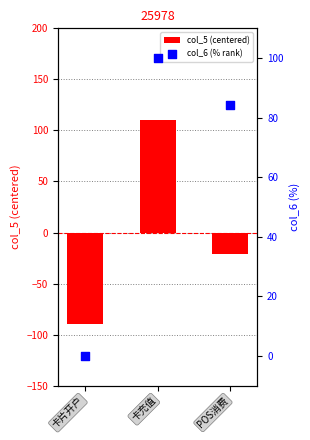

At which category is the sum across all series the highest?

卡充值